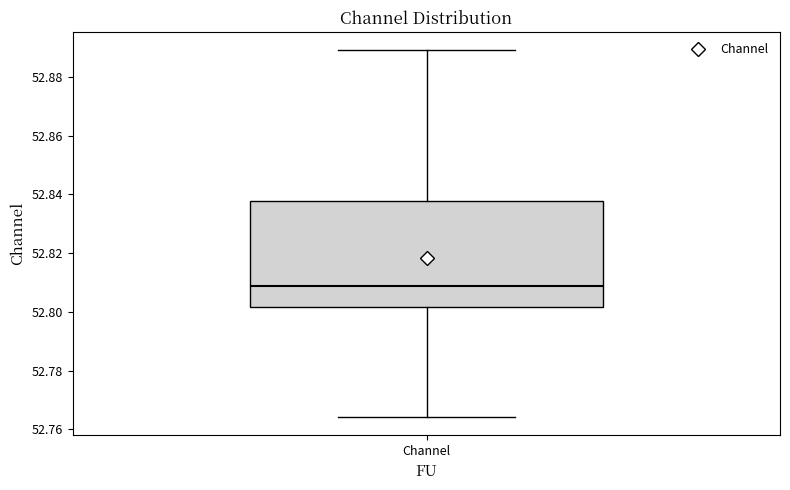

Transcribe this box plot: give where the median line is, the range the box spans, and where the two whiskers end, as read against the y-axis. The values are not printed on the chart, so give them approximately, as read against the axis.

median 52.808, box 52.802 to 52.838, whiskers 52.764 to 52.890